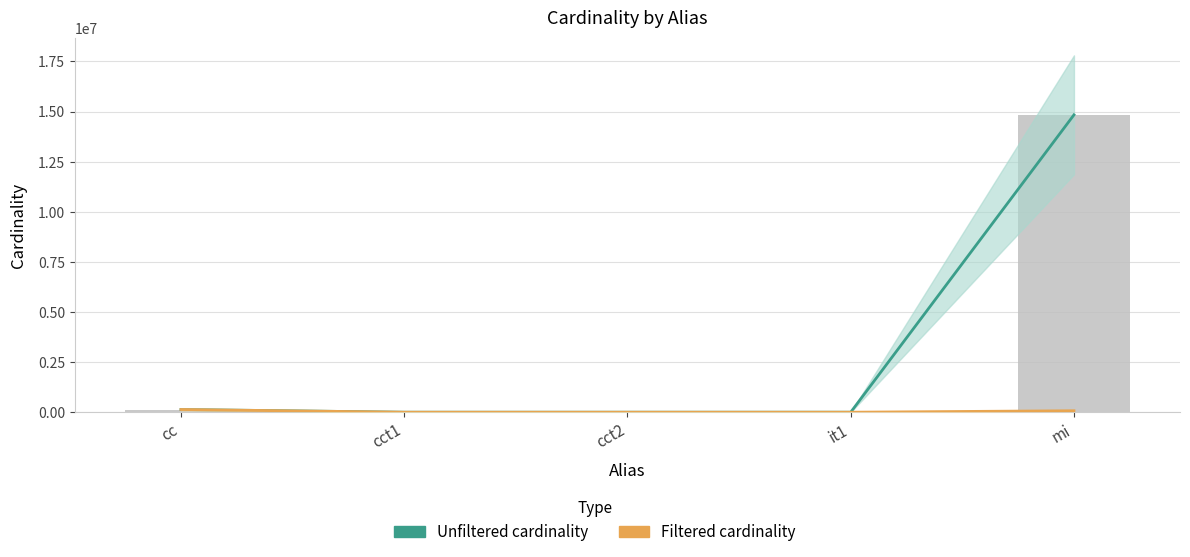

Are the bars horizontal?

No